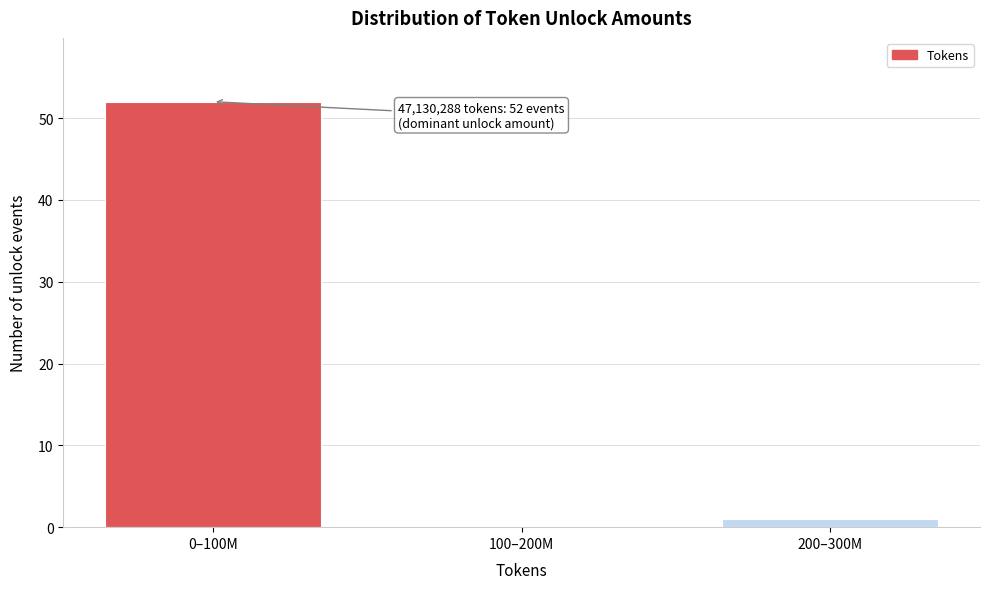

Reading left to right, what are all the values shown in this chart?

0–100M=52	100–200M=0	200–300M=1